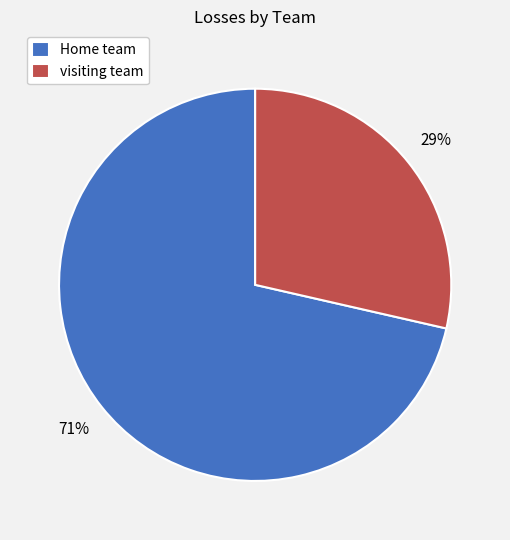

Which slice is the largest?

Home team